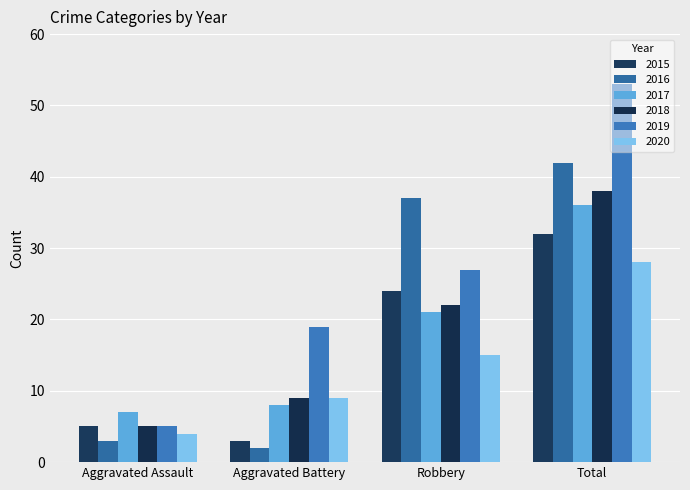

Does the chart contain any negative values?

No